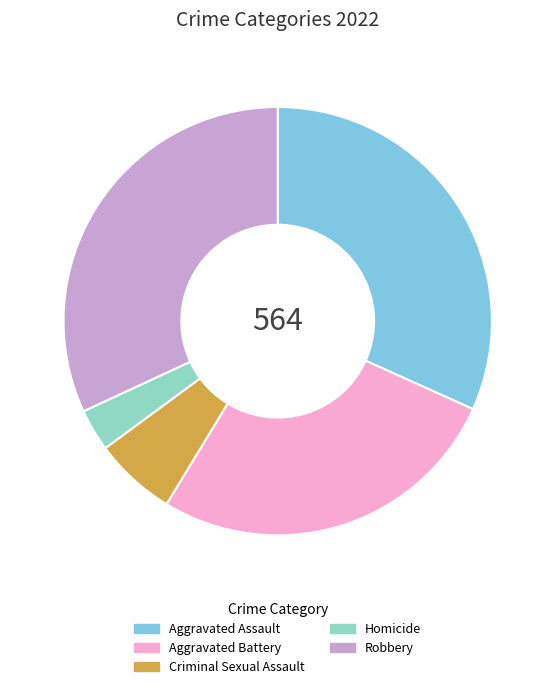

Approximately how many times larger is the value at Robbery compared to Aggravated Battery?

1.2